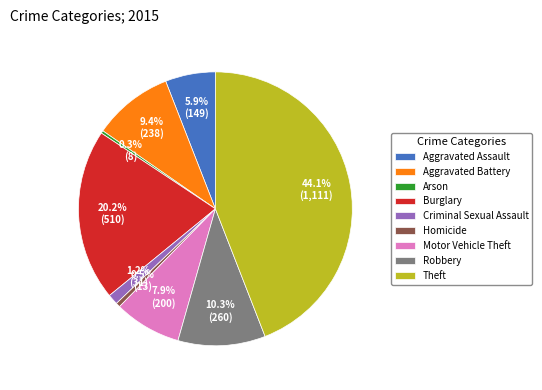

Between Aggravated Assault and Burglary, which is larger?

Burglary